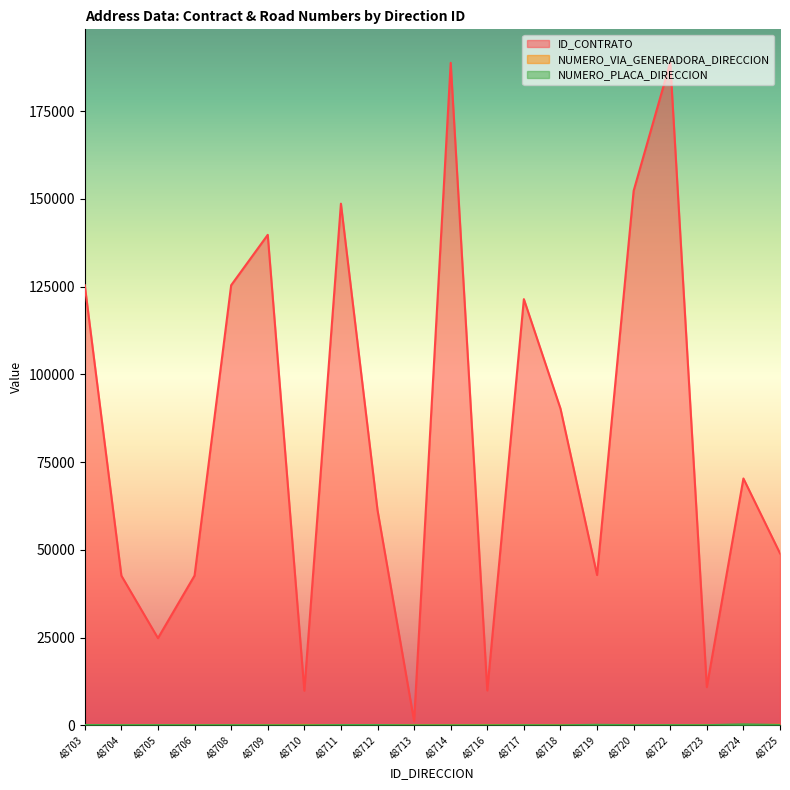

What is the difference between the ID_CONTRATO values at 48708 and 48718?

35131